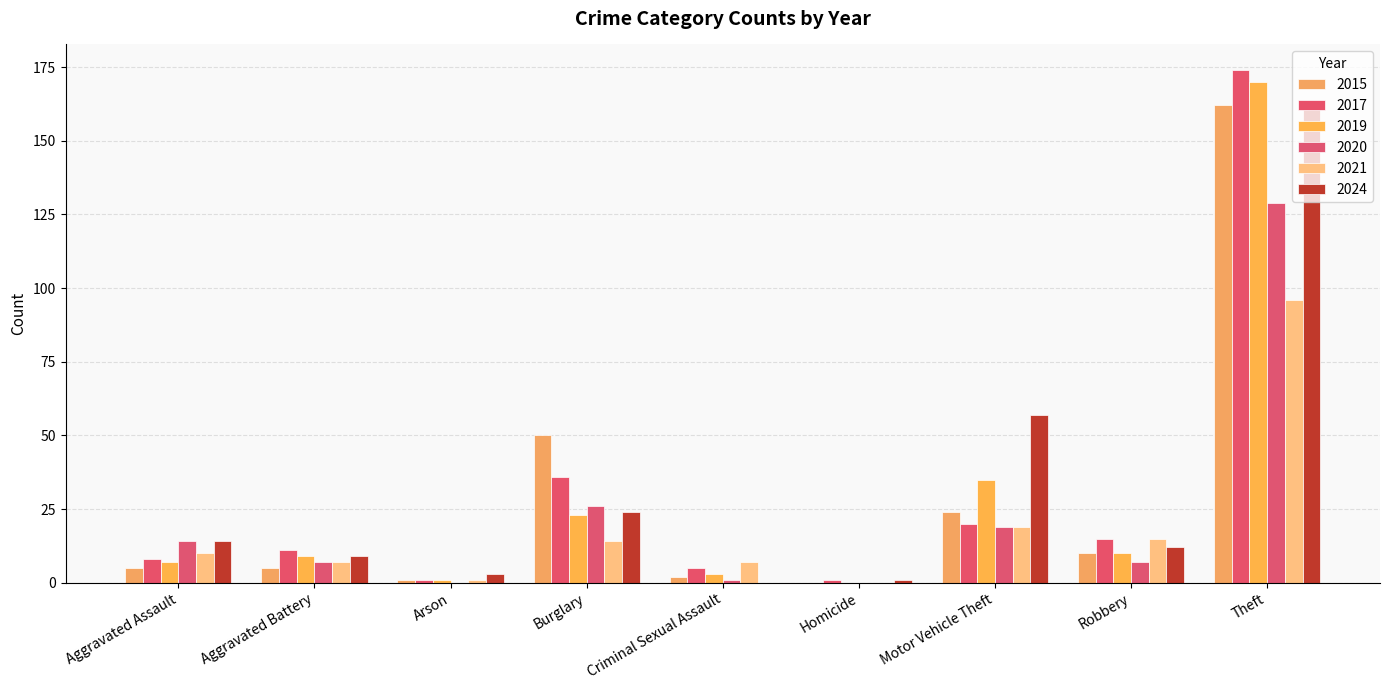

At which category is the sum across all series the highest?

Theft